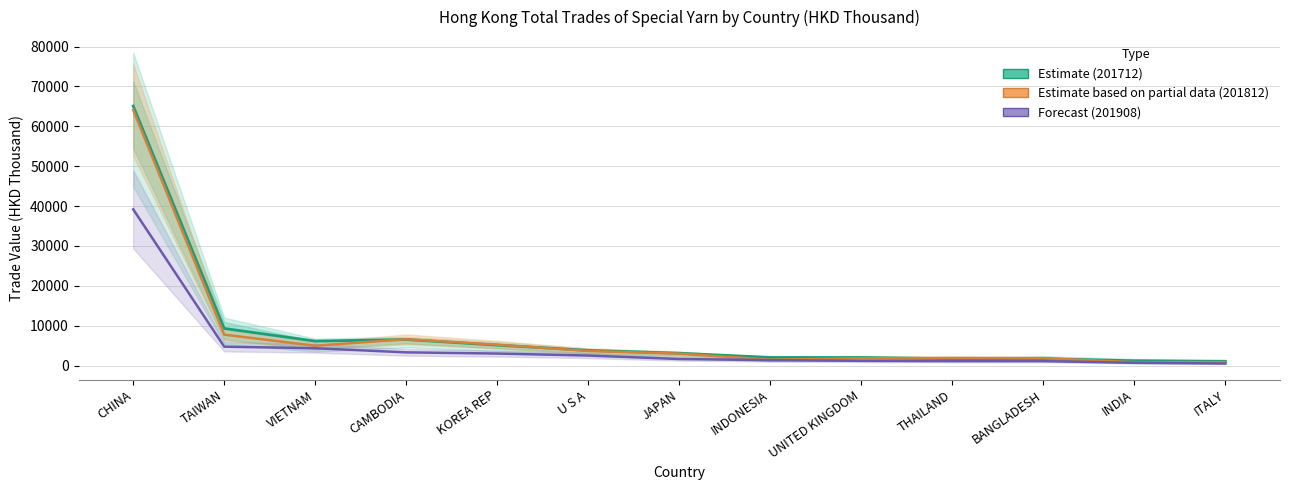

What is the minimum value shown in the chart?

527.3